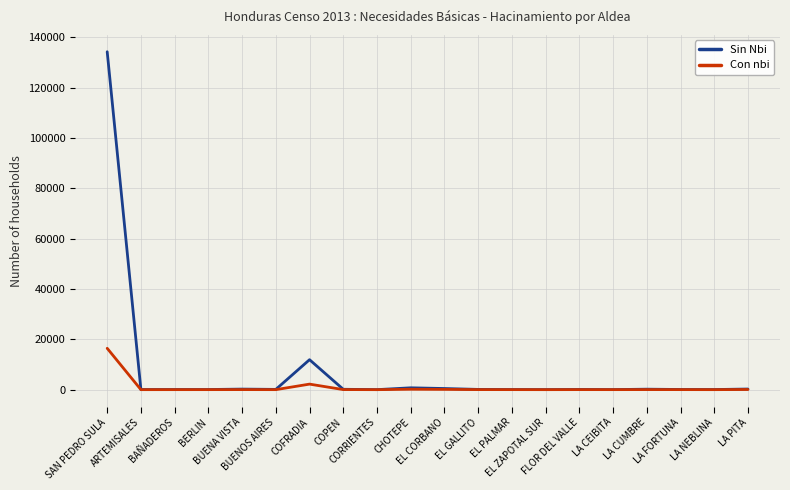

Rank the series by their average value, from lowest to highest.

Con nbi, Sin Nbi